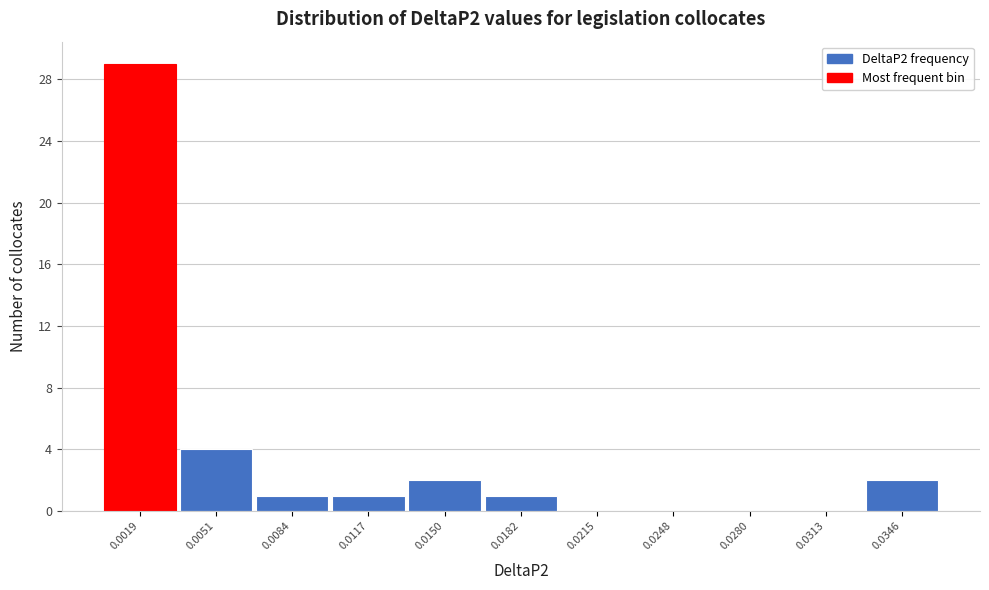

Reading right to left, extract all data points from this chart.

0.0346=2	0.0313=0	0.0280=0	0.0248=0	0.0215=0	0.0182=1	0.0150=2	0.0117=1	0.0084=1	0.0051=4	0.0019=29